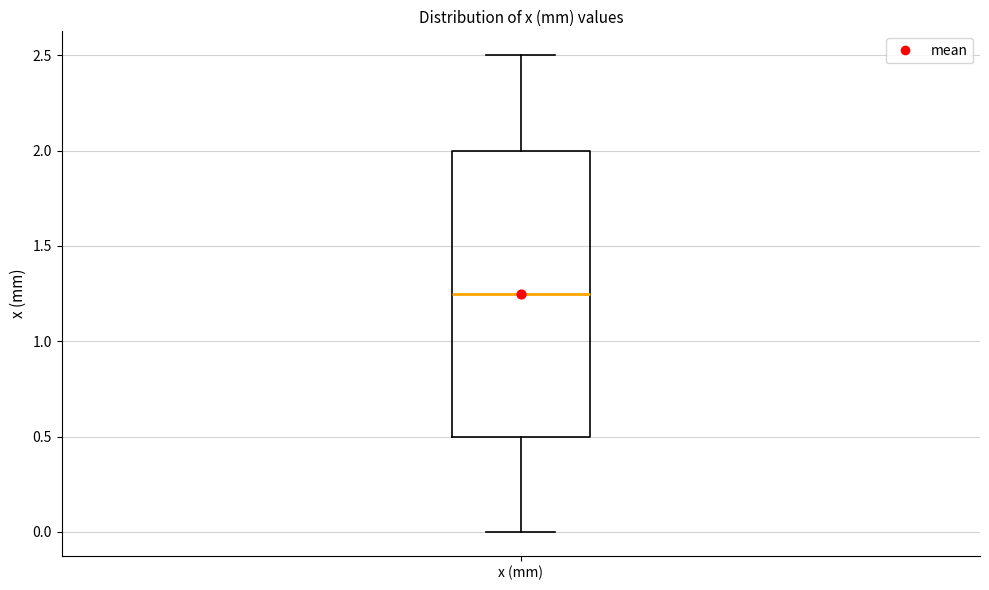

Read this box plot against the y-axis: the position of the median line, the range covered by the box, and the ends of both whiskers. The values are not printed on the chart, so give them approximately, as read against the axis.

median 1.25, box 0.50 to 2.00, whiskers 0.00 to 2.50